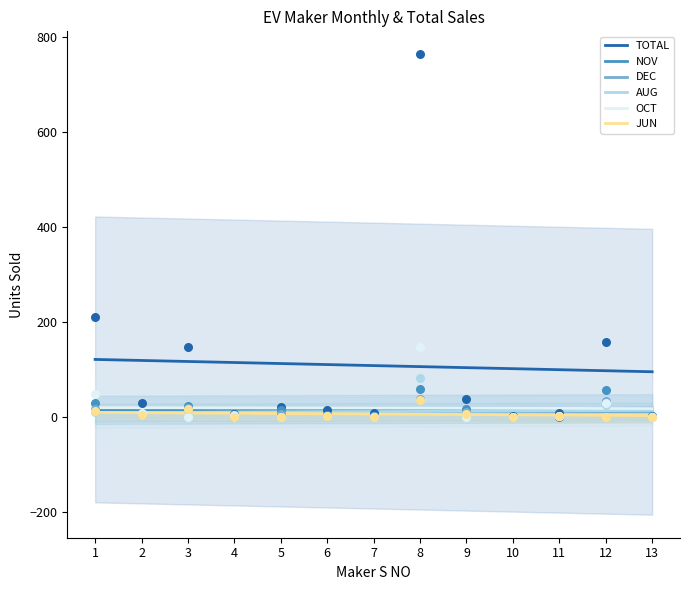

Which series reaches the maximum Y coordinate?

TOTAL